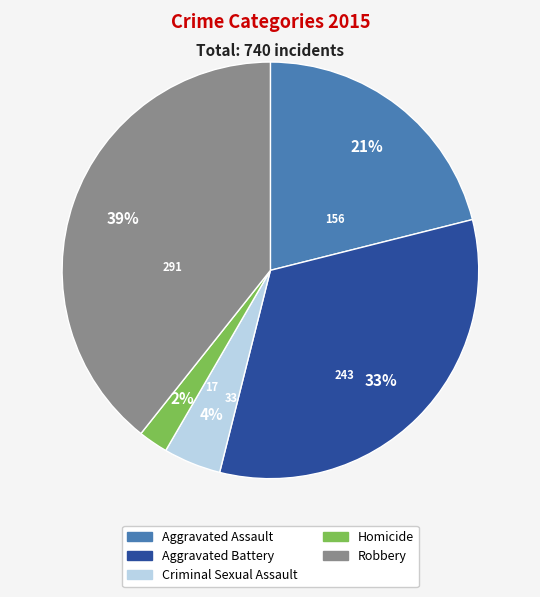

How many segments does this pie chart have?

5